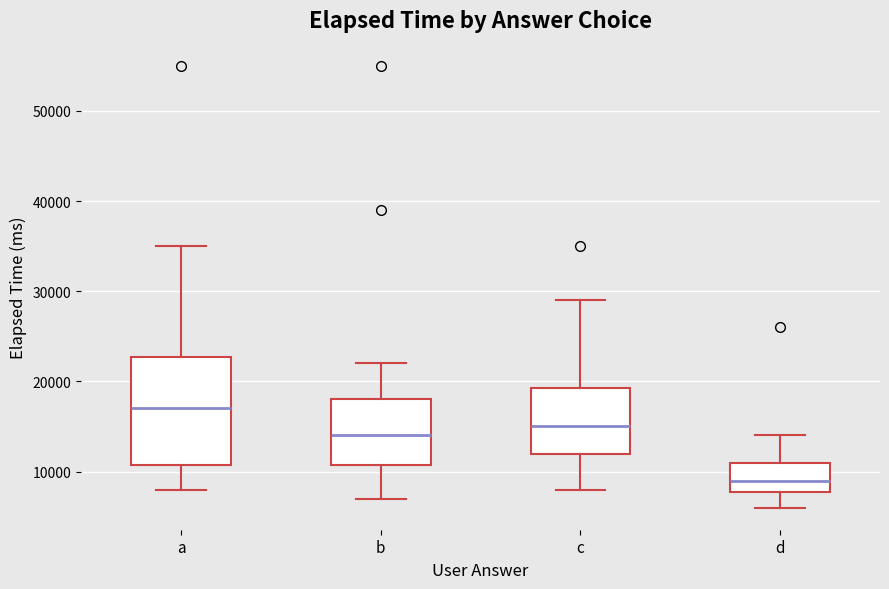

Reading left to right, transcribe this box plot: for each box, give where its median line is, the range the box spans, and where its two whiskers end, as read against the y-axis. The values are not printed on the chart, so give them approximately, as read against the axis.

a: median 17000, box 11000 to 23000, whiskers 8000 to 35000
b: median 14000, box 11000 to 18000, whiskers 7000 to 22000
c: median 15000, box 12000 to 19000, whiskers 8000 to 29000
d: median 9000, box 8000 to 11000, whiskers 6000 to 14000